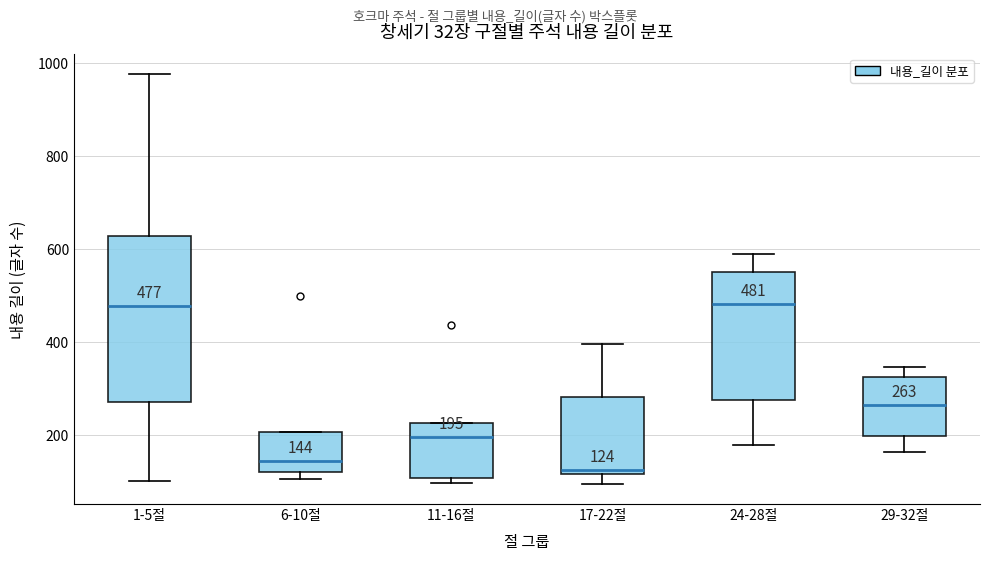

Which box is the tallest, from its lower edge to its upper edge?

1-5절